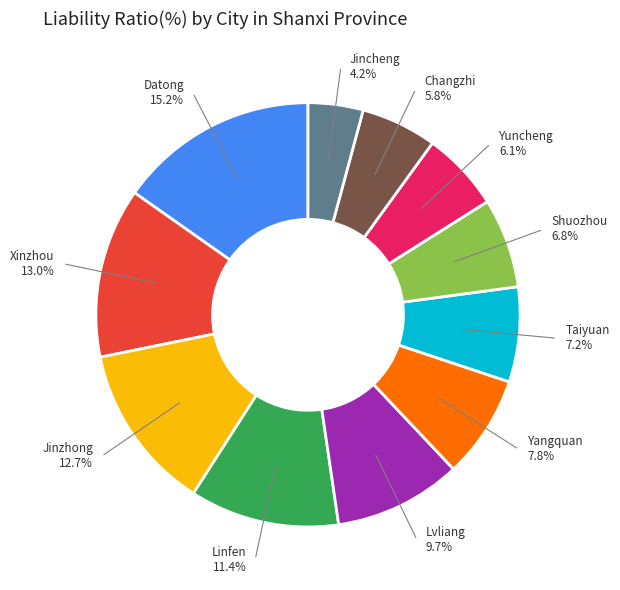

Is there any slice that represents more than half of the pie?

No